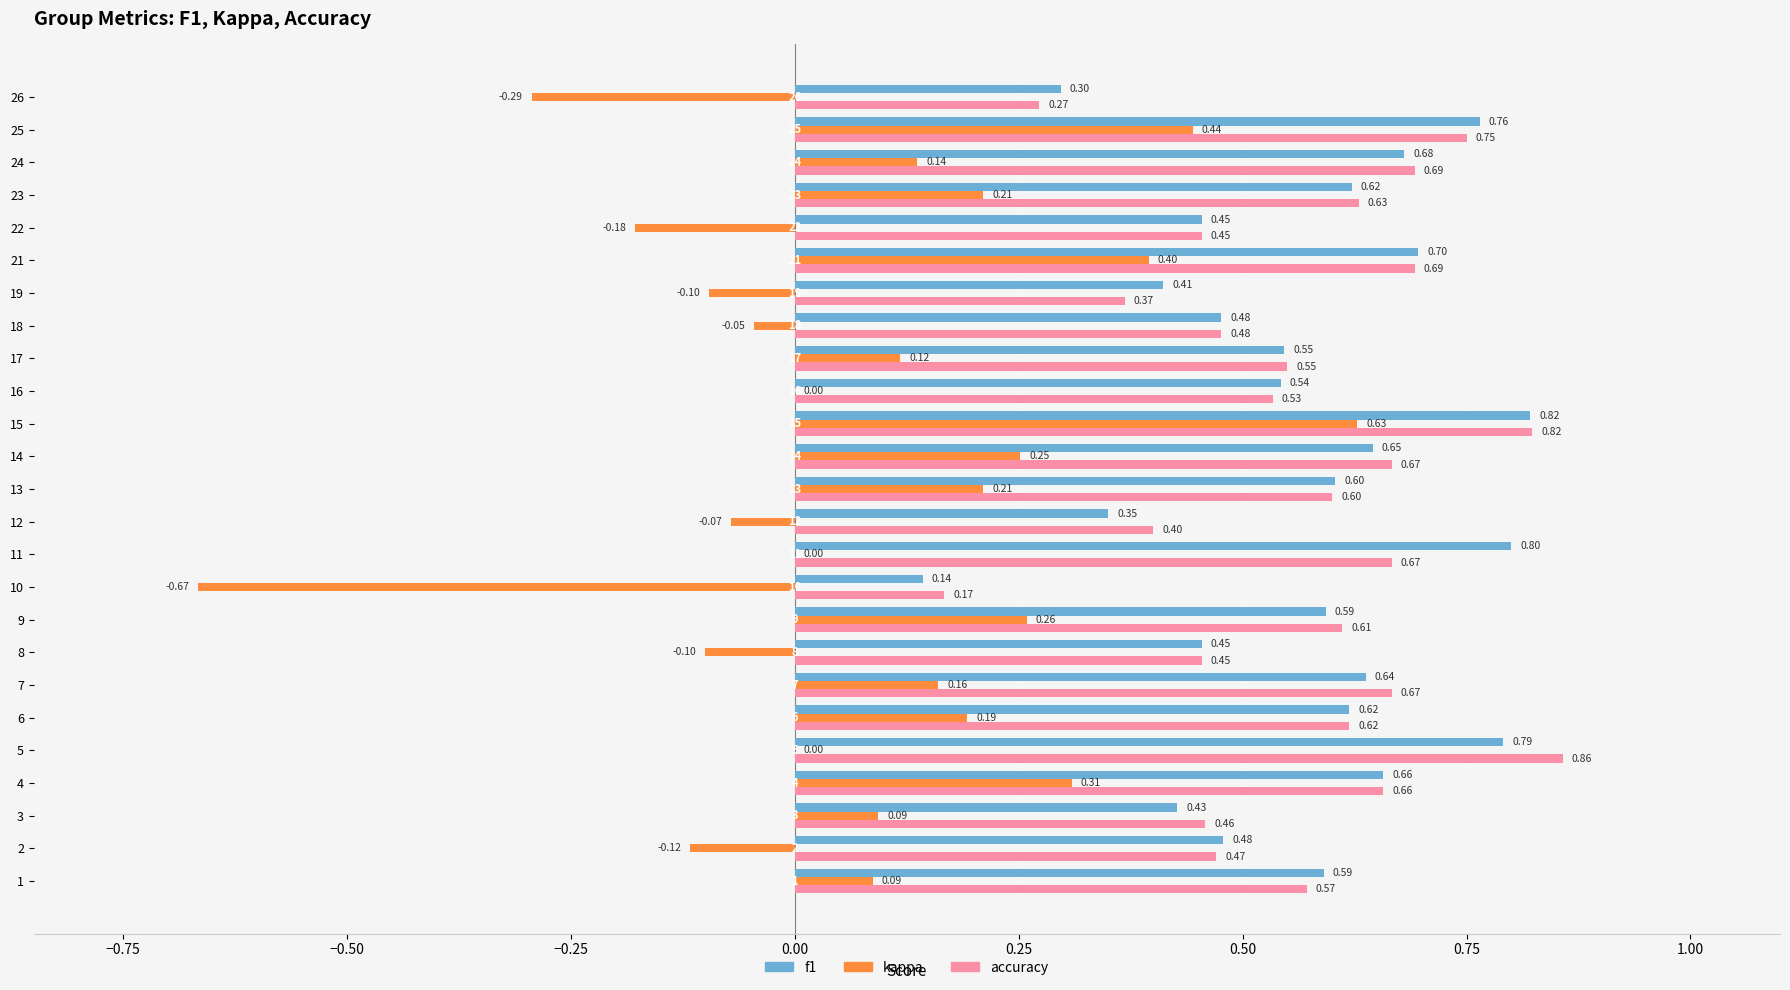

What is the sum of all f1 values?

14.1